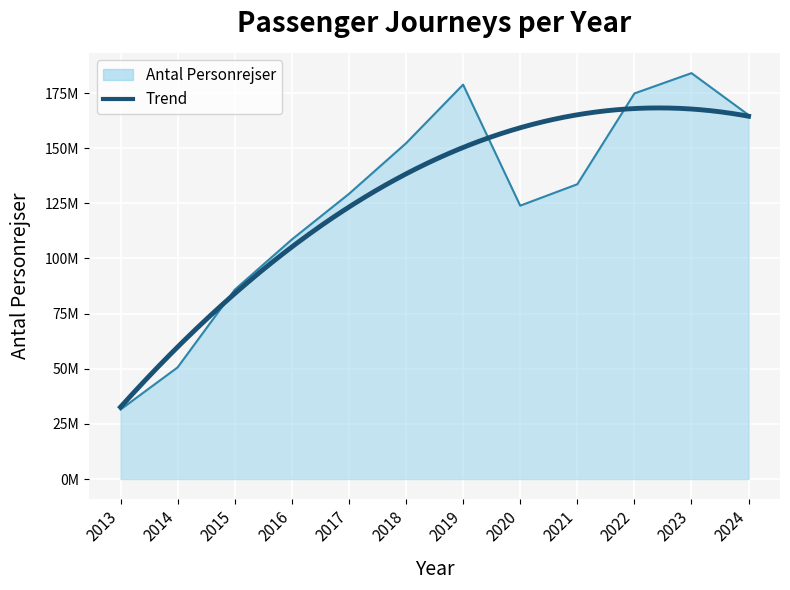

What is the change in value from 2021 to 2023?

+50376122